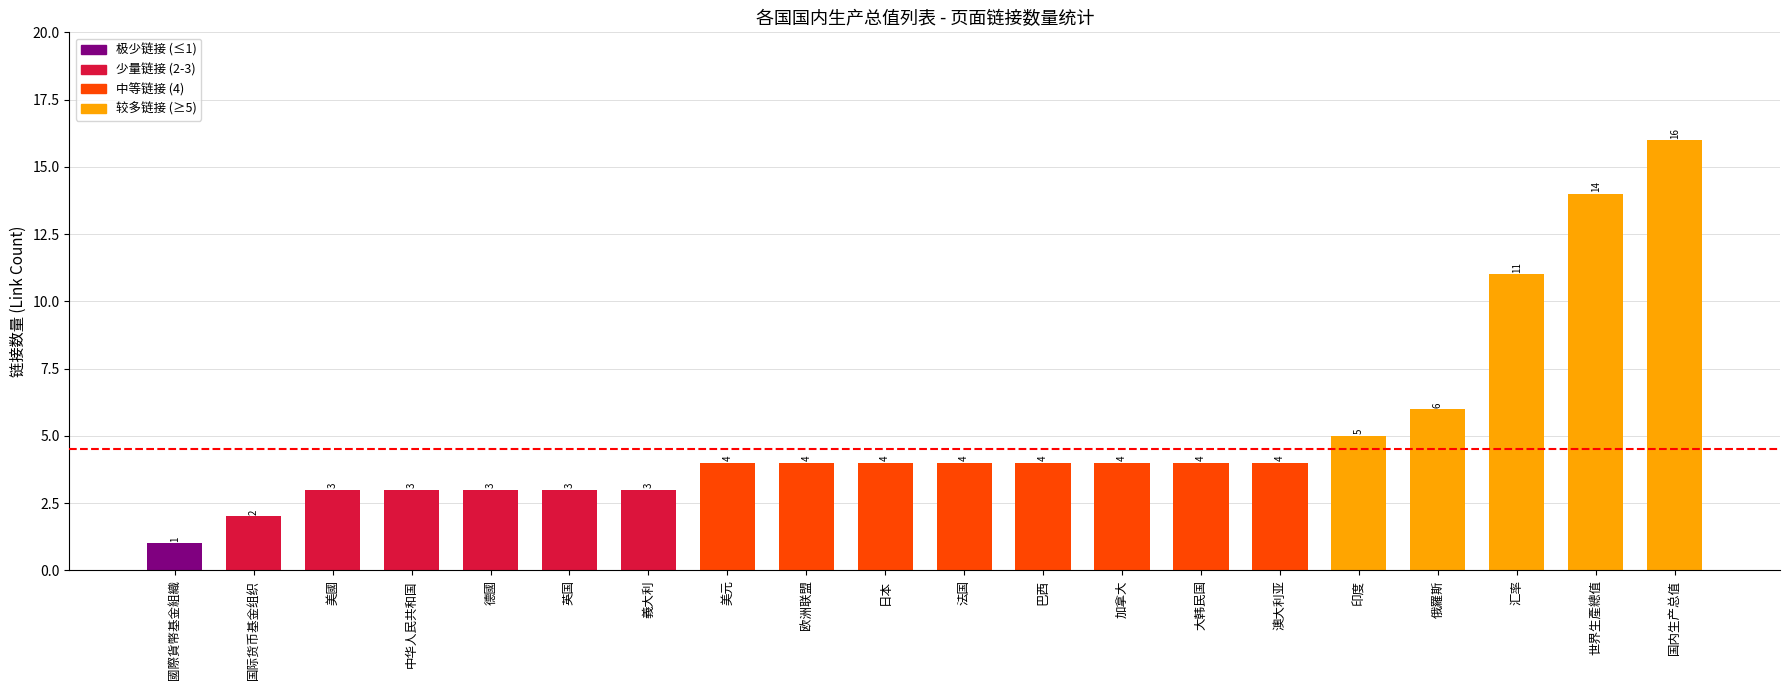

Approximately how many times larger is the value at 大韩民国 compared to 巴西?

1.0